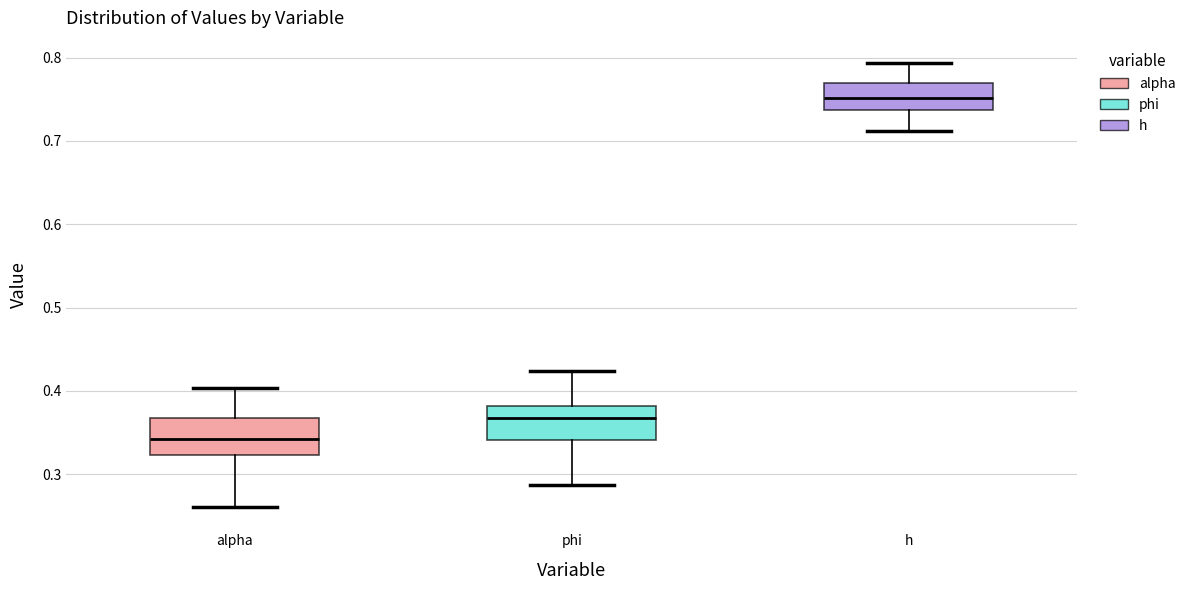

Where does the lower whisker of the box for alpha end on the y-axis? The values are not printed on the chart, so give them approximately, as read against the axis.

0.26